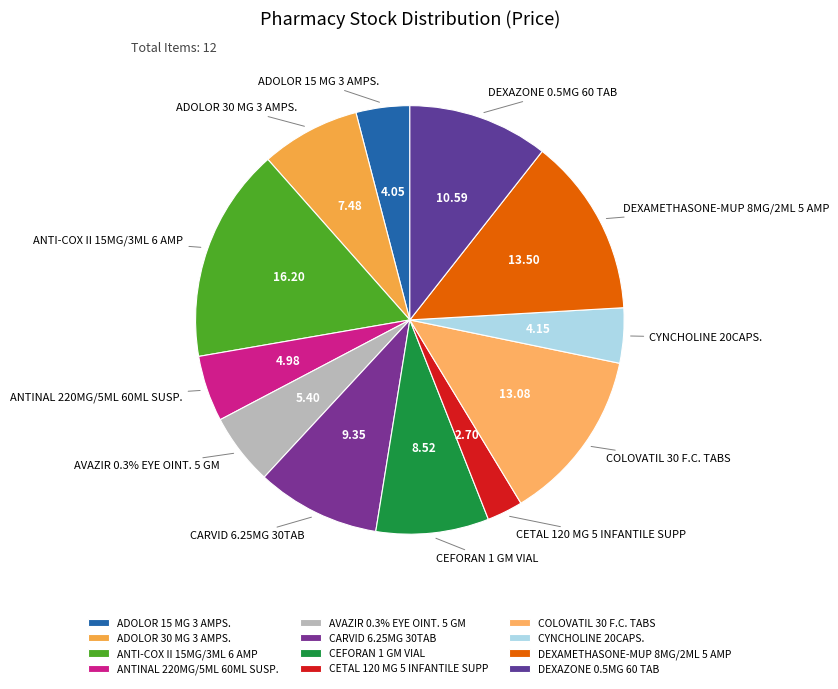

Which slice is the smallest?

CETAL 120 MG 5 INFANTILE SUPP